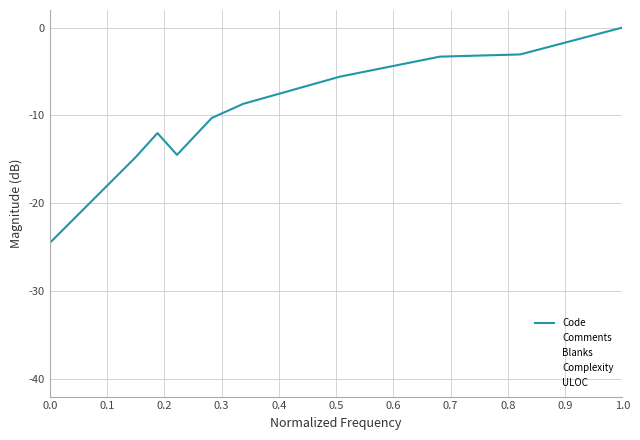

What is the average value of the Blanks series?

-22.3